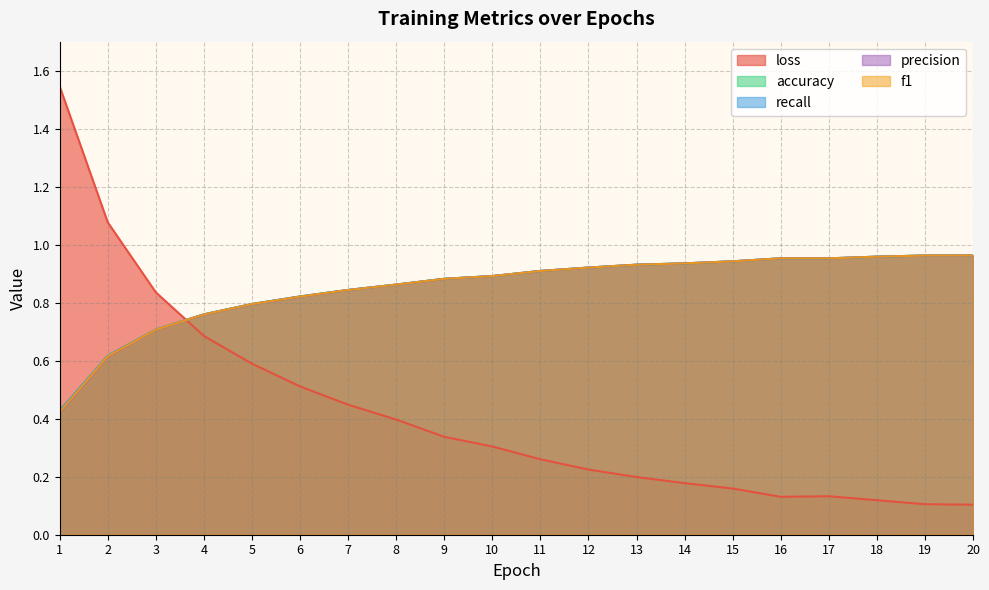

How many series are shown in this chart?

5